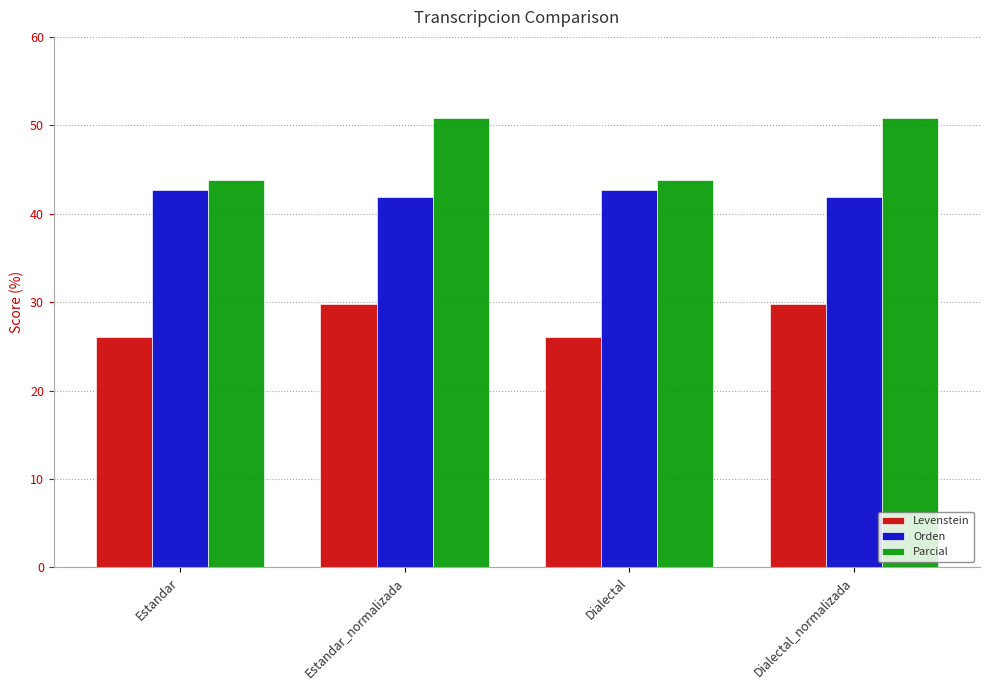

Read the Levenstein value at Estandar.

26.1